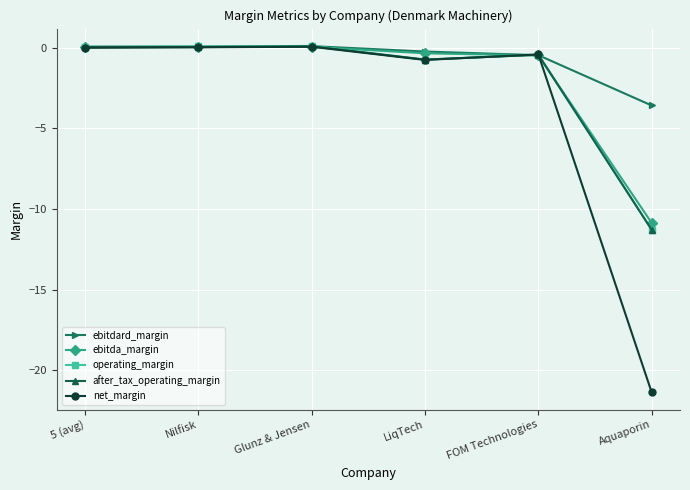

True or false: ebitdard_margin has more than 0 interior local peaks.

True